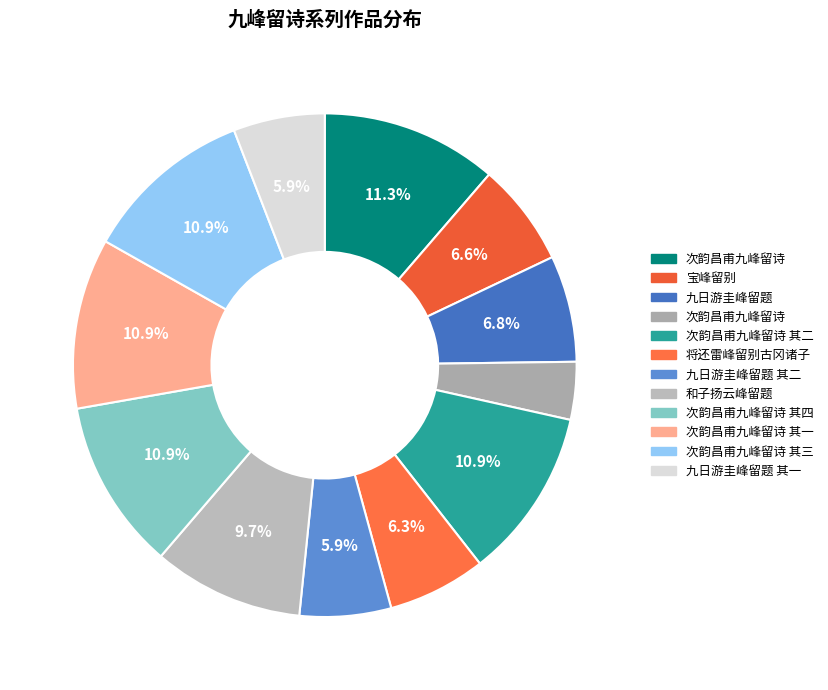

To the nearest percent, what is the difference between the largest and smallest slice percentages?

8%